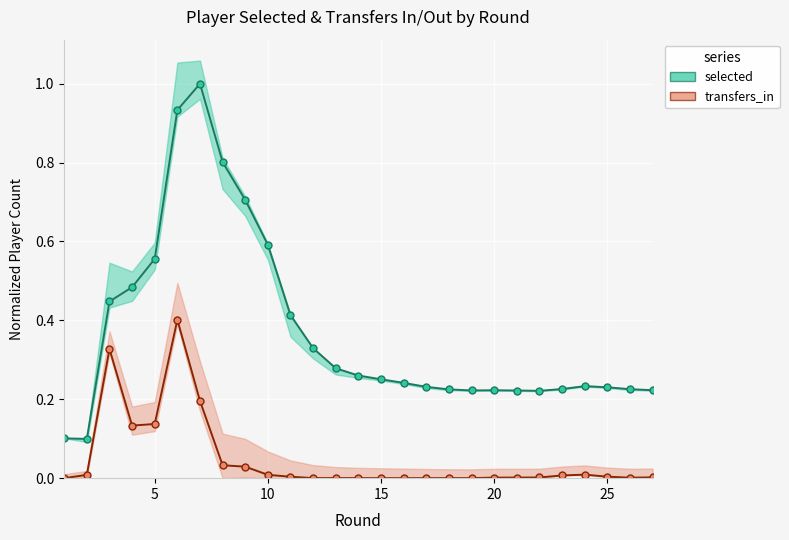

Reading left to right, extract all data points from this chart.

selected: 0.1	0.1	0.4	0.5	0.6	0.9	1.0	0.8	0.7	0.6	0.4	0.3	0.3	0.3	0.3	0.2	0.2	0.2	0.2	0.2	0.2	0.2	0.2	0.2	0.2	0.2	0.2
transfers_in: 0.0	0.0	0.3	0.1	0.1	0.4	0.2	0.0	0.0	0.0	0.0	0.0	0.0	0.0	0.0	0.0	0.0	0.0	0.0	0.0	0.0	0.0	0.0	0.0	0.0	0.0	0.0